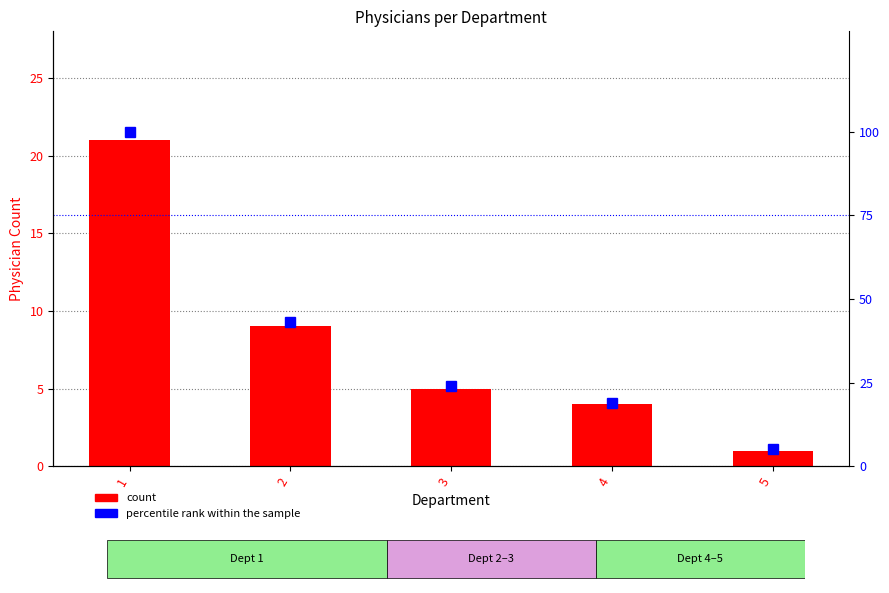

What is the maximum value shown in the chart?

100